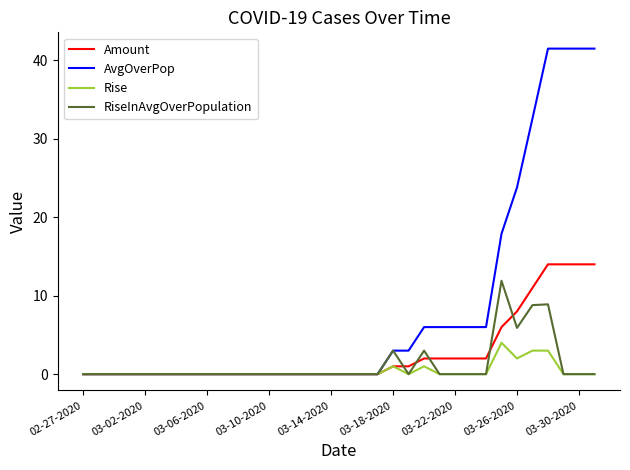

Which series has the largest total across all categories?

AvgOverPop